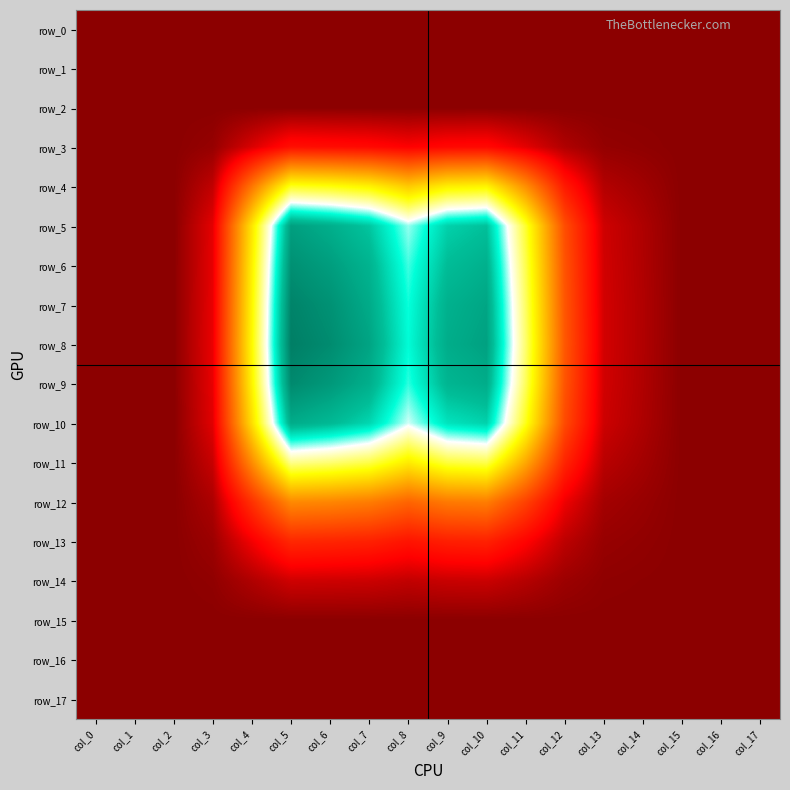

Is it true that row_12 equals 0.0 at col_10?

True